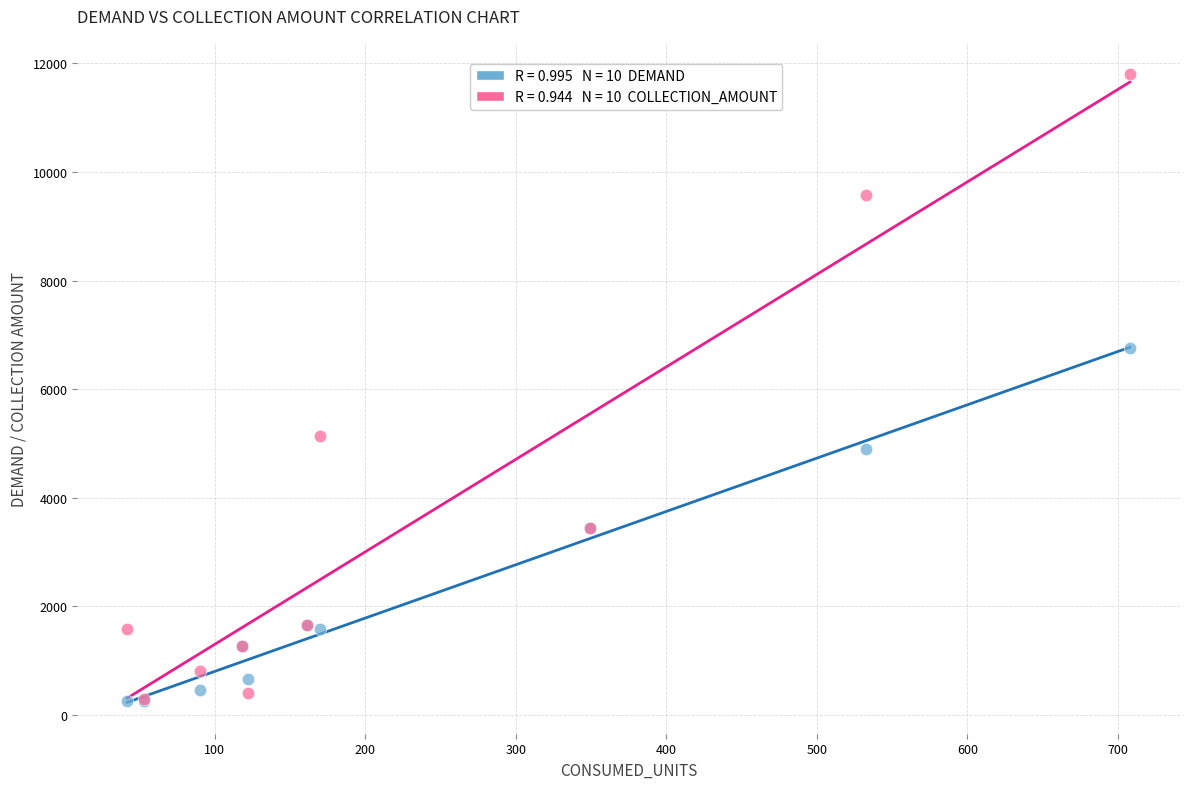

Across all series, what Y value is closest to 6026?

6762